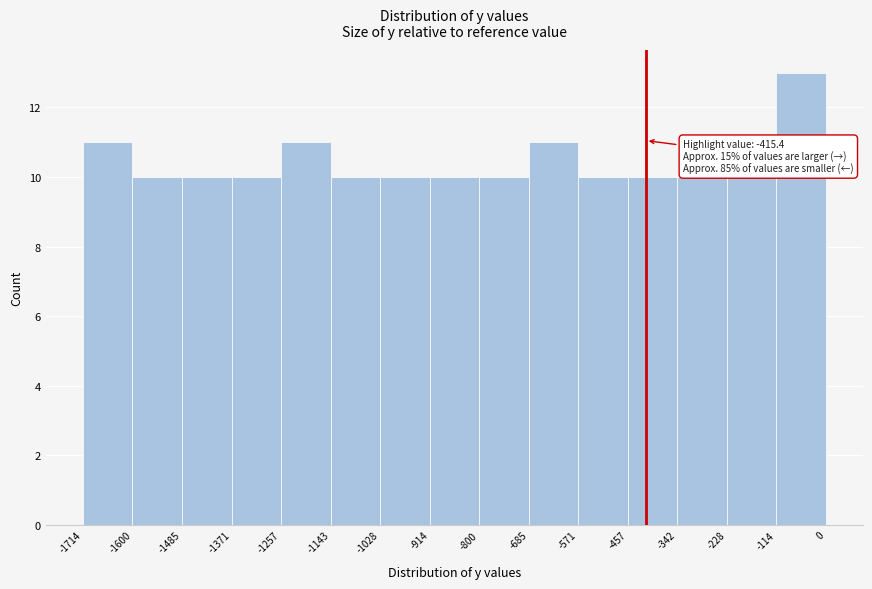

Over which range of the x-axis is the bar tallest?

-114 to 0